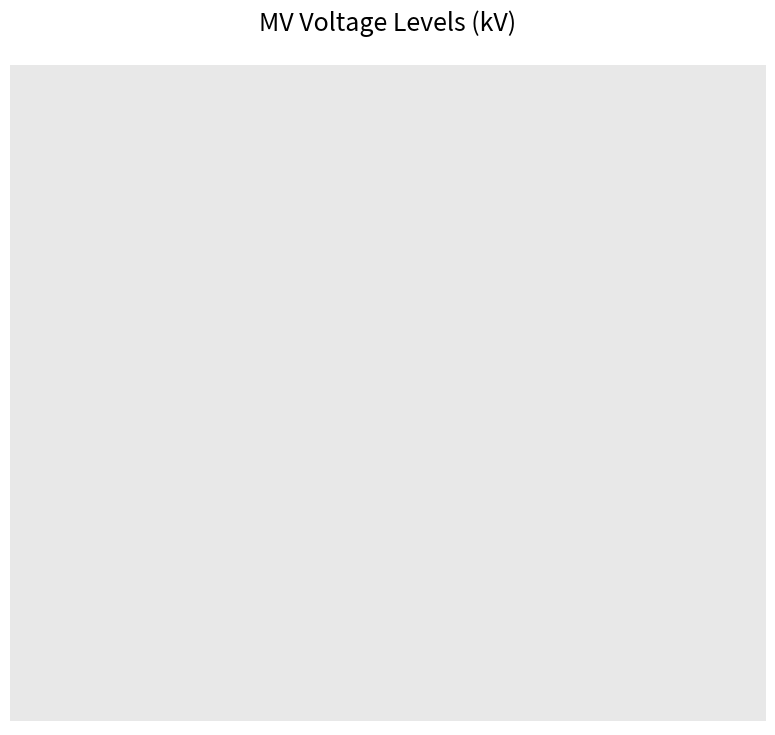

What is the ratio of the value at 63/25/38 MVA 110/10/10 kV to the value at 63/25/38 MVA 110/20/10 kV?

0.5